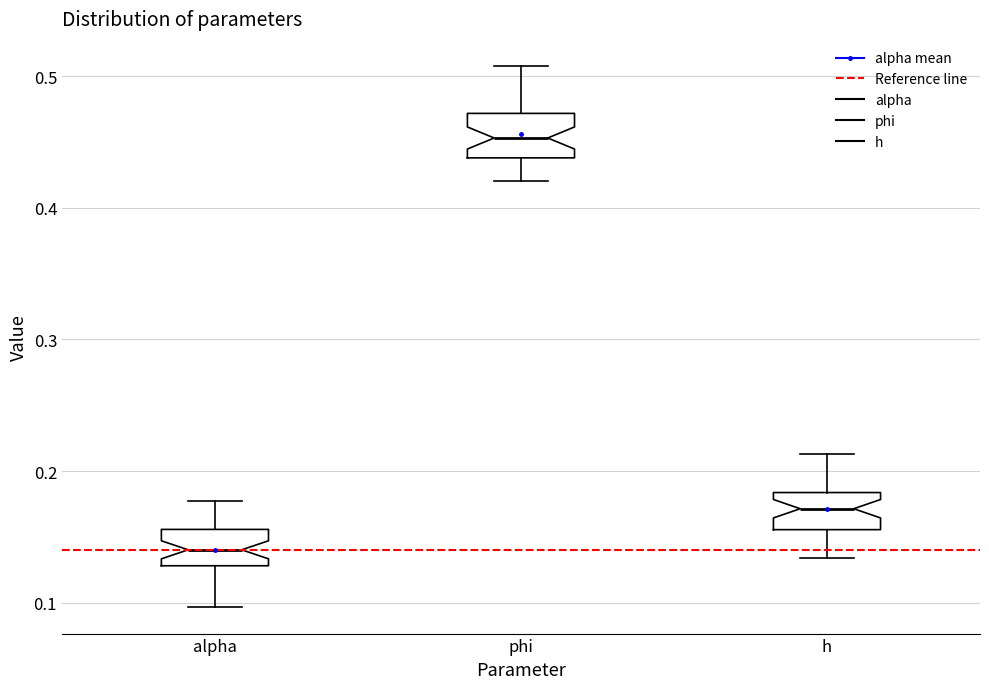

Which box's median line is the lowest?

alpha